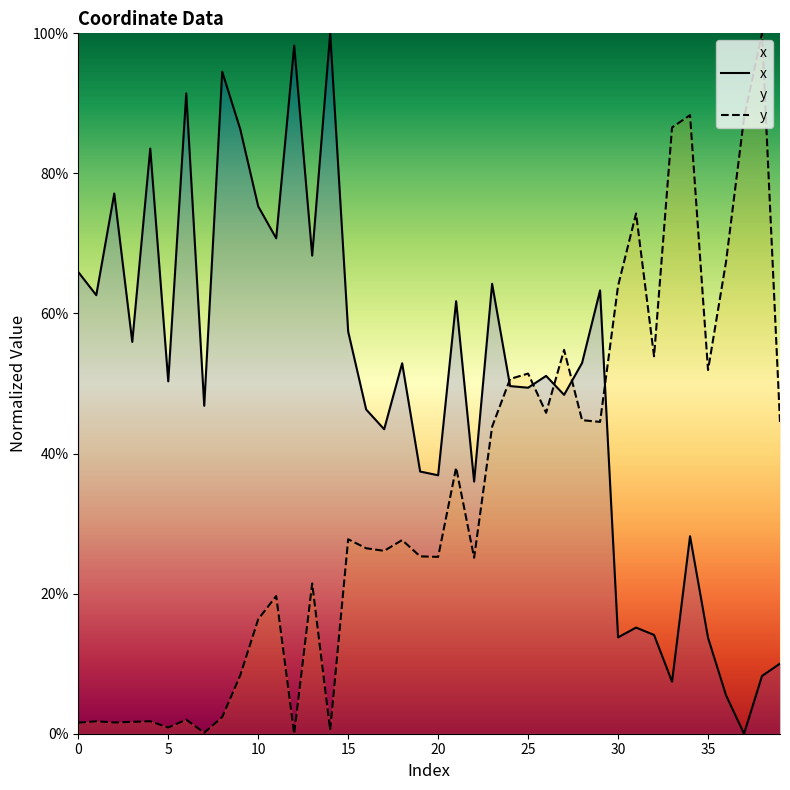

At which category does y reach its first local valley?

2